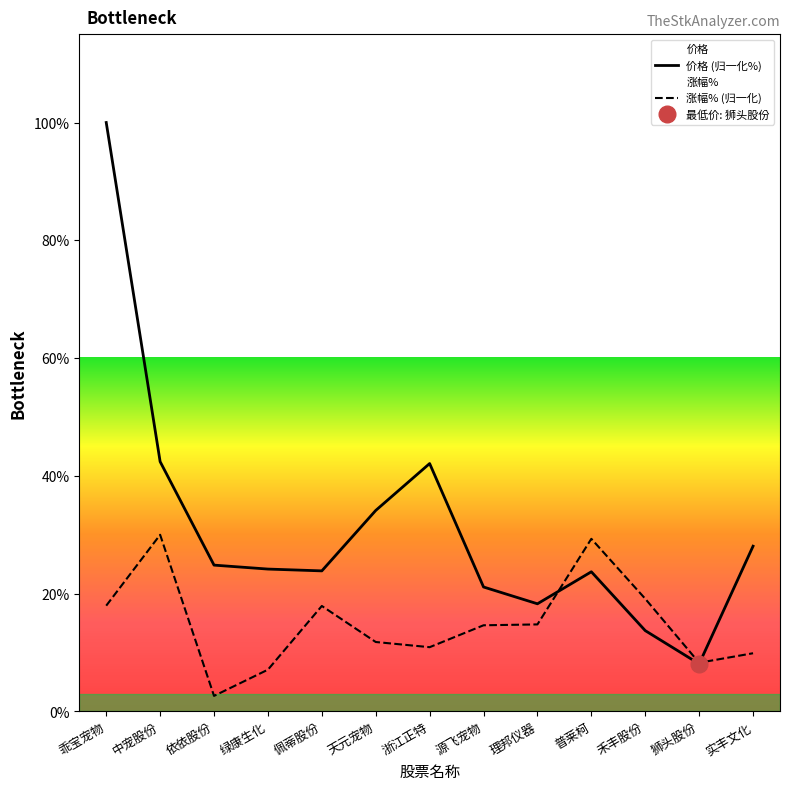

Is it true that 涨幅% equals 14.6 at 源飞宠物?

True